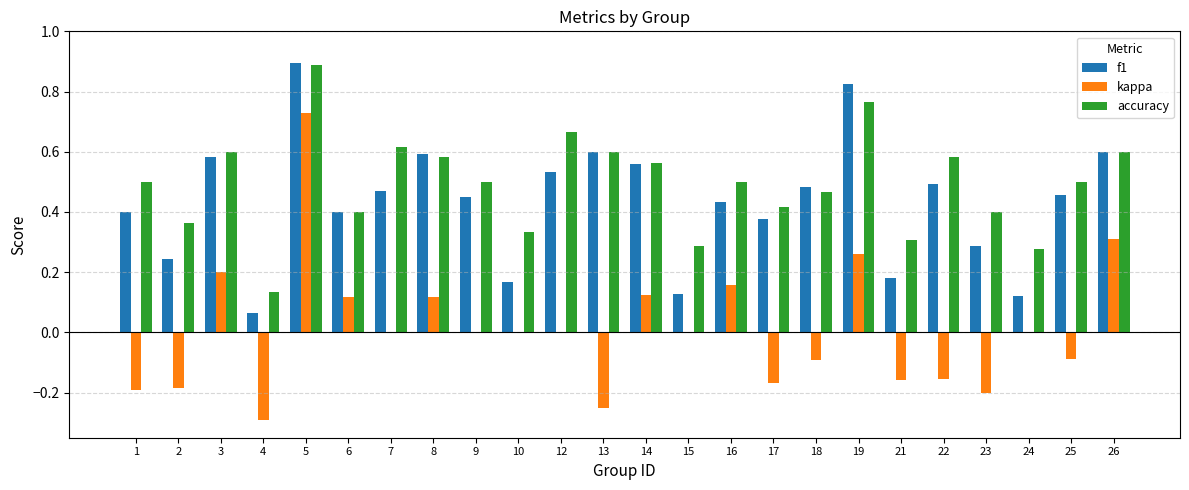

At which category is the sum across all series the highest?

5